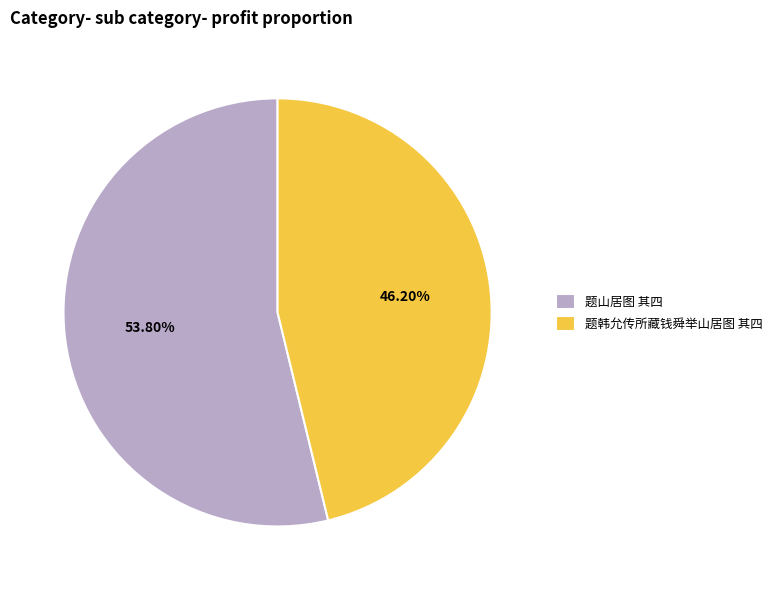

What is the largest slice in the pie chart?

题山居图 其四